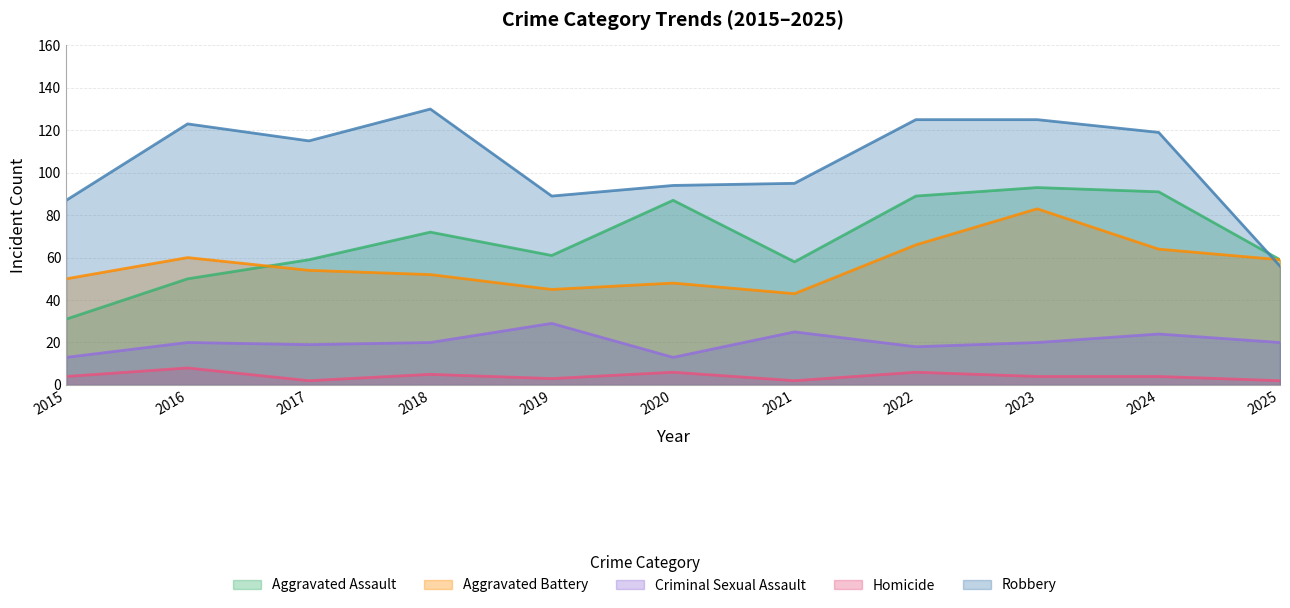

Is it true that Aggravated Assault equals 61 at 2019?

True